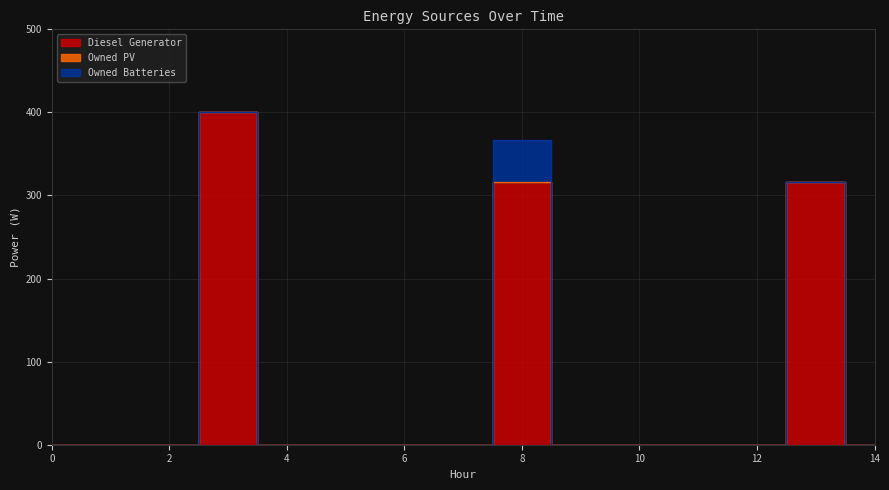

Which series has the largest range (max minus min)?

Diesel Generator